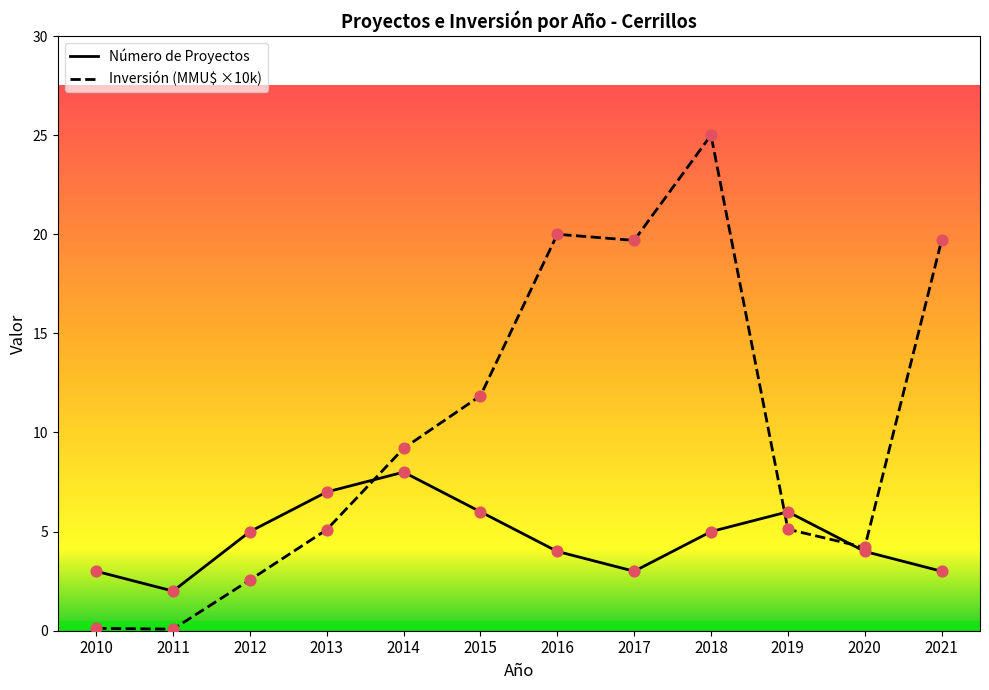

Which series has the widest spread of Y values?

Inversión Total (MMU$)